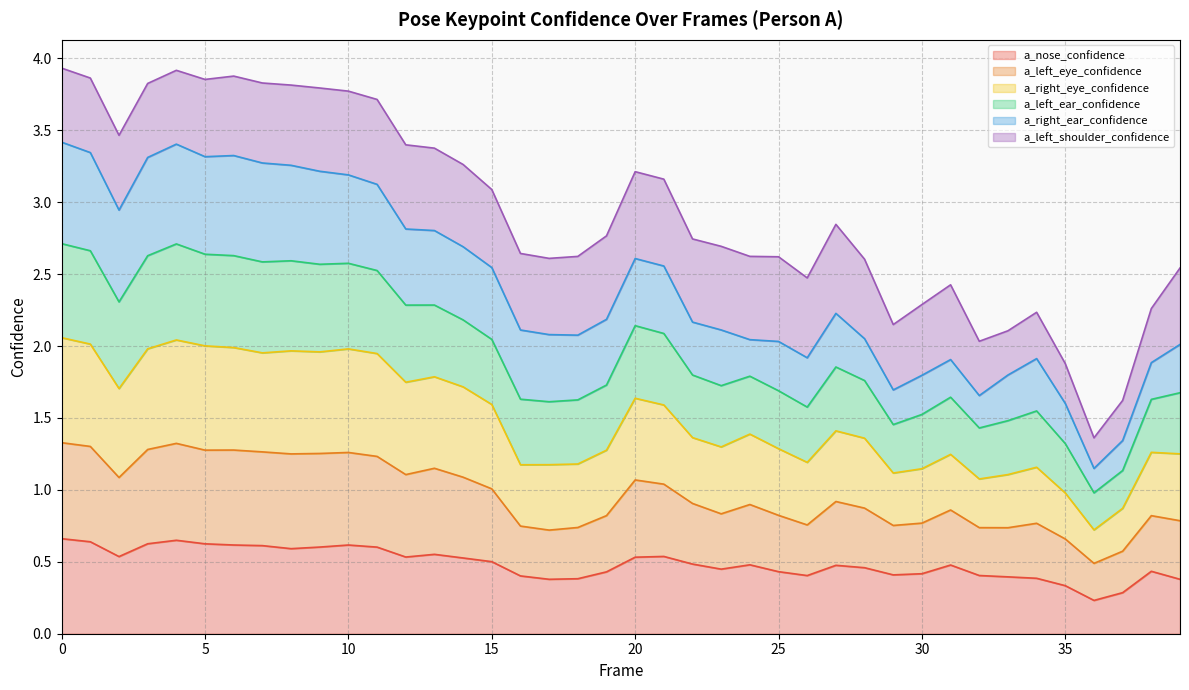

What is the total value across all series at 20?

3.2